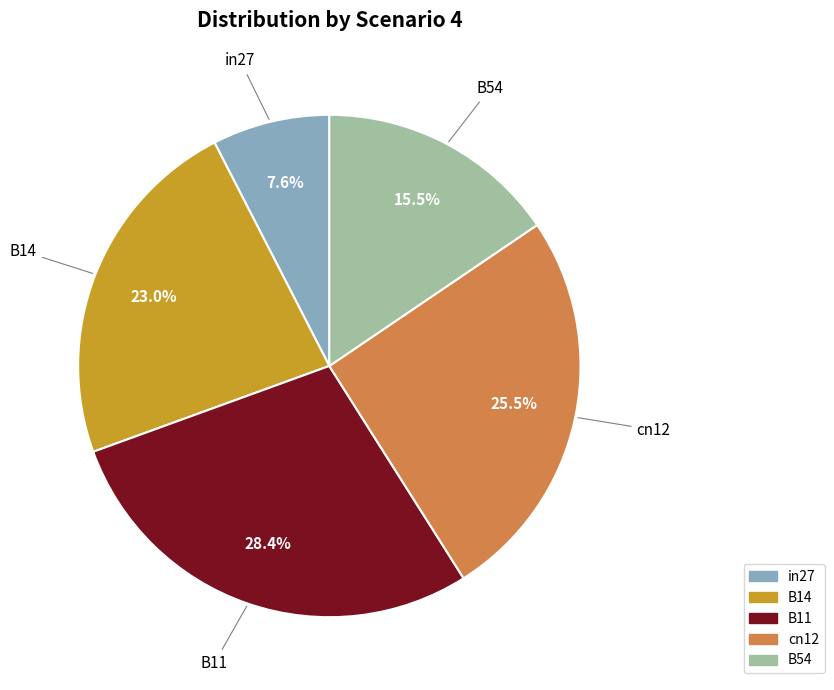

How many slices are in this pie chart?

5